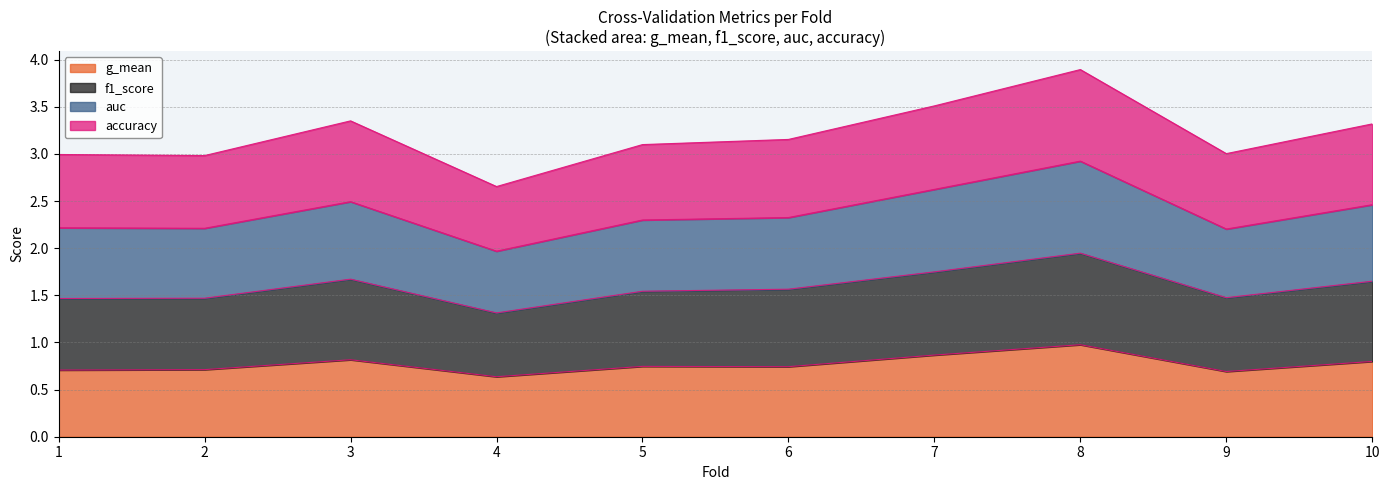

At which category is the sum across all series the highest?

8